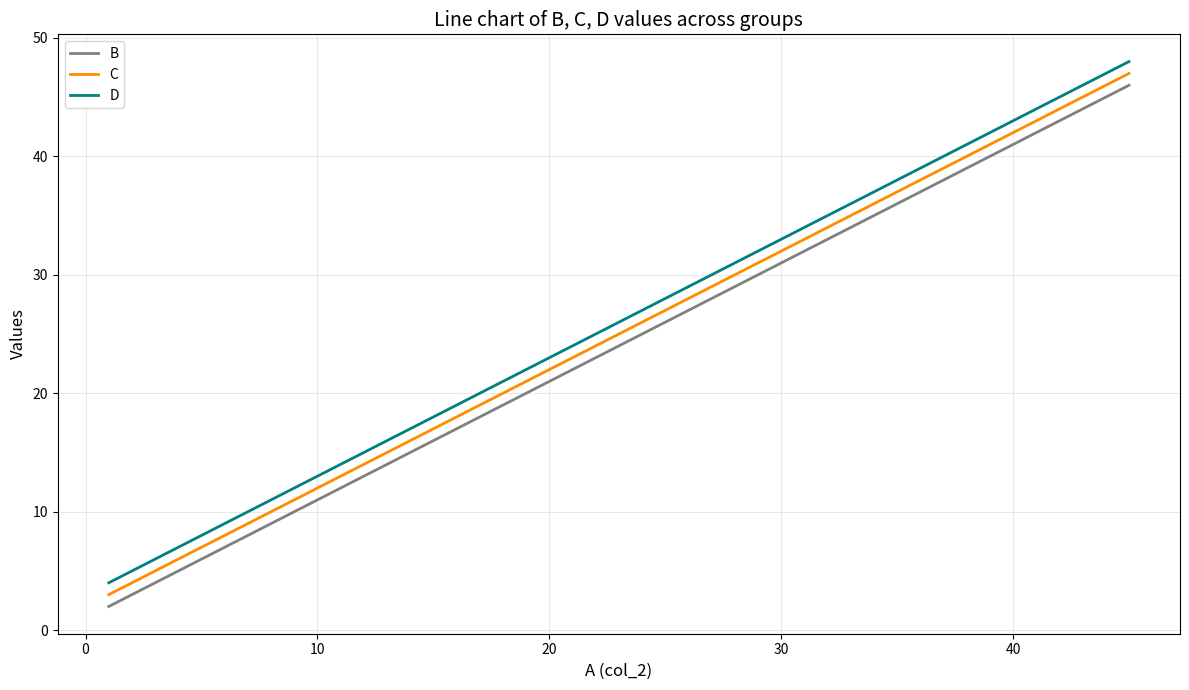

What is the maximum value for C?

47